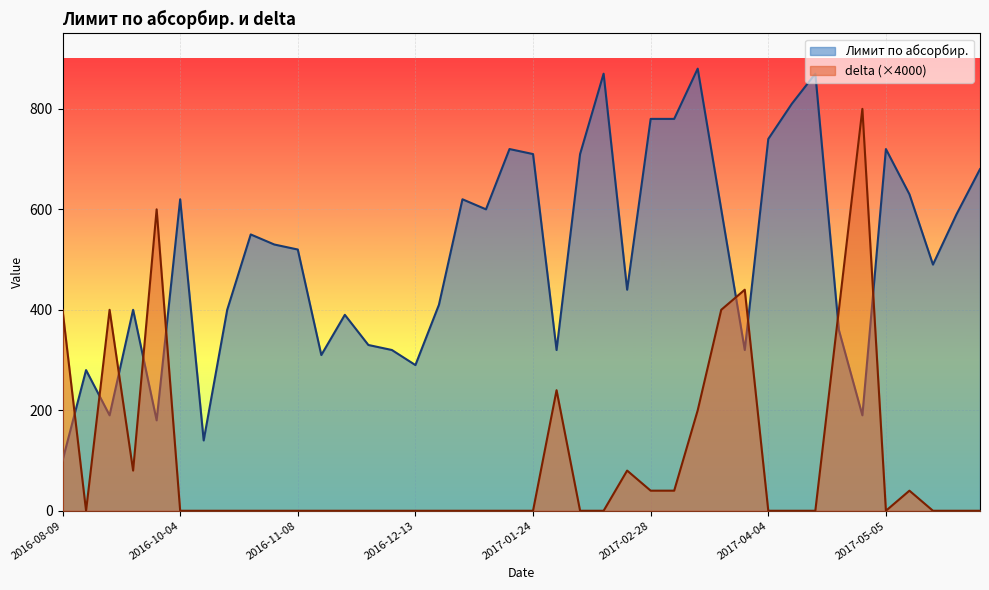

Is the value of delta at 2017-02-07 greater than the value of Лимит по абсорбир. at 2017-04-25?

No